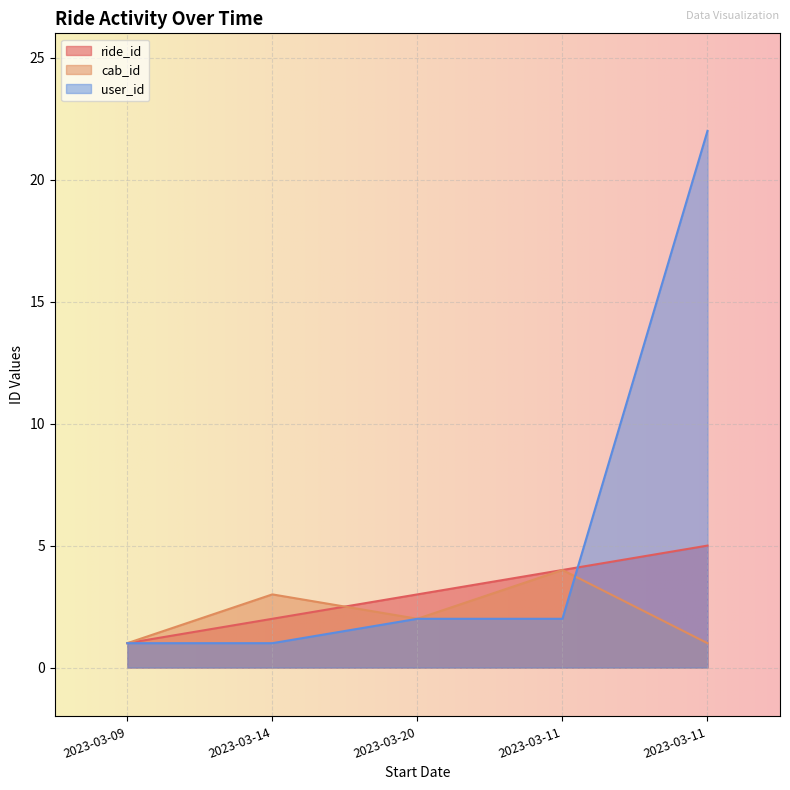

What is the value of the user_id point at the 3rd from the left?

2